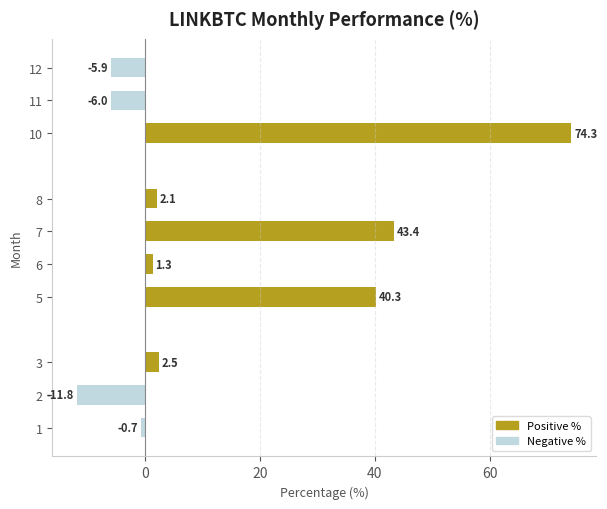

How many distinct data groups are displayed?

1